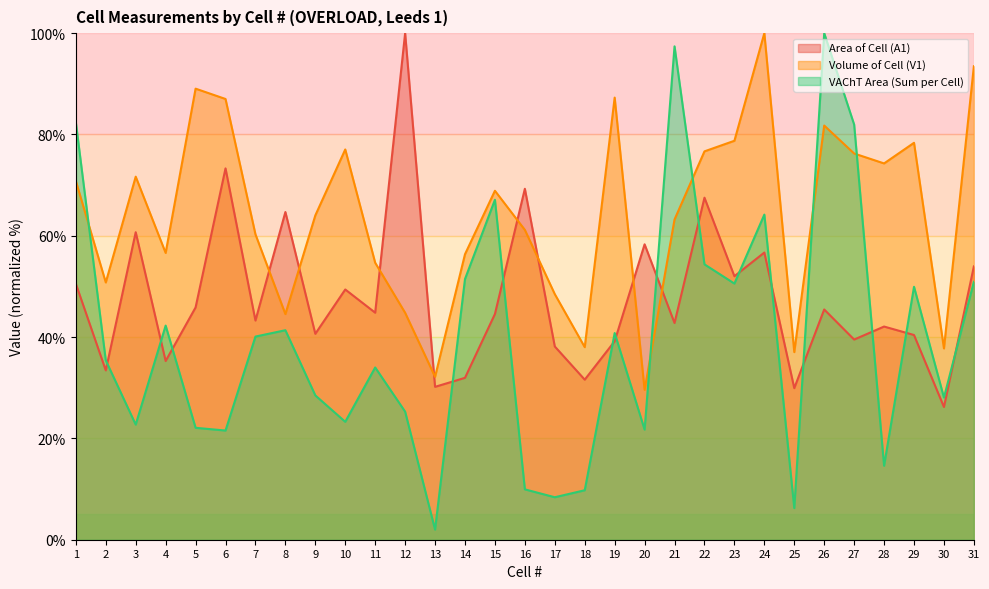

Rank the series at 17 from highest to lowest value.

Volume of Cell (V1), Area of Cell (A1), VAChT Area (Sum per Cell)